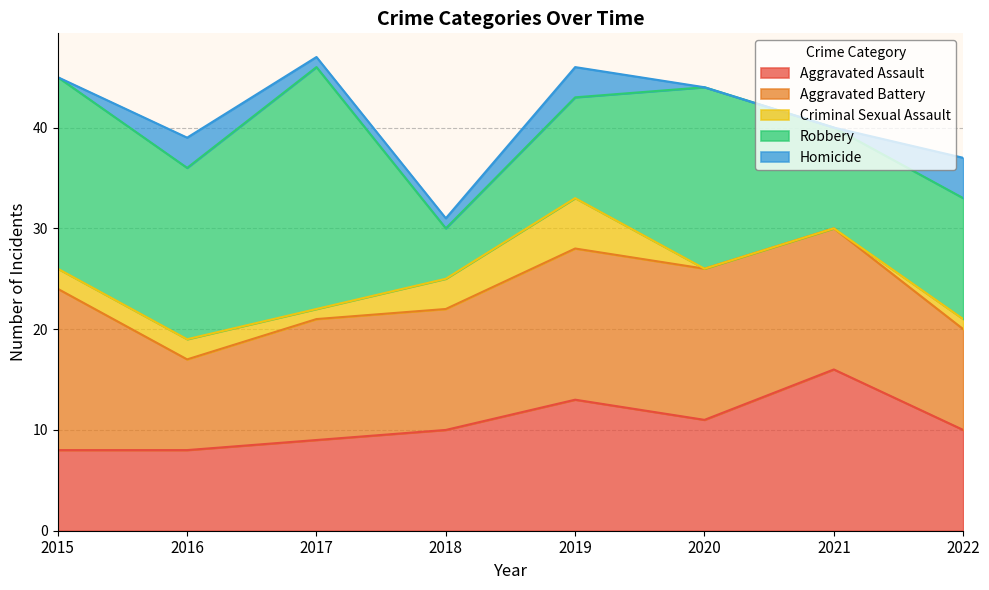

What is the difference between the maximum and minimum values in the Criminal Sexual Assault series?

5